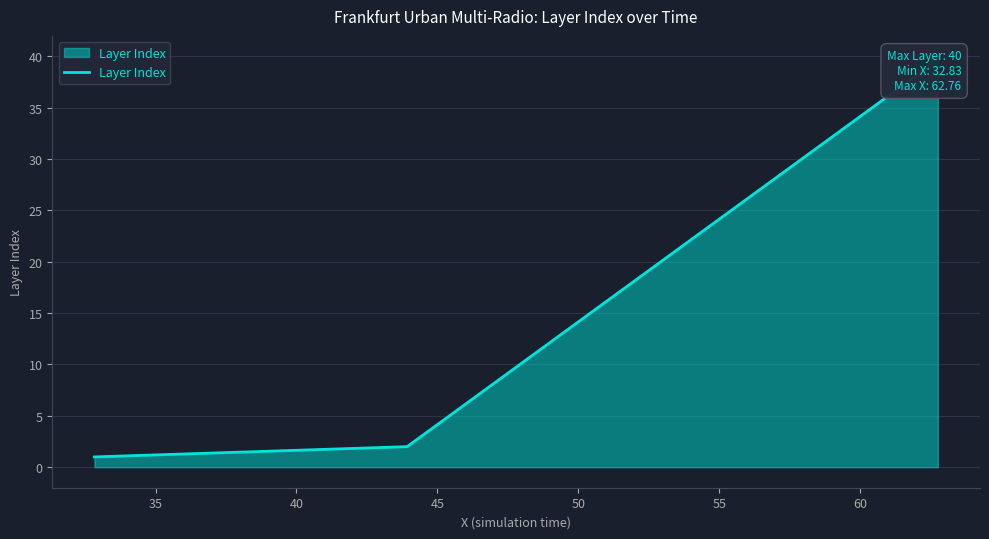

Does the chart display data point markers on the line(s)?

No